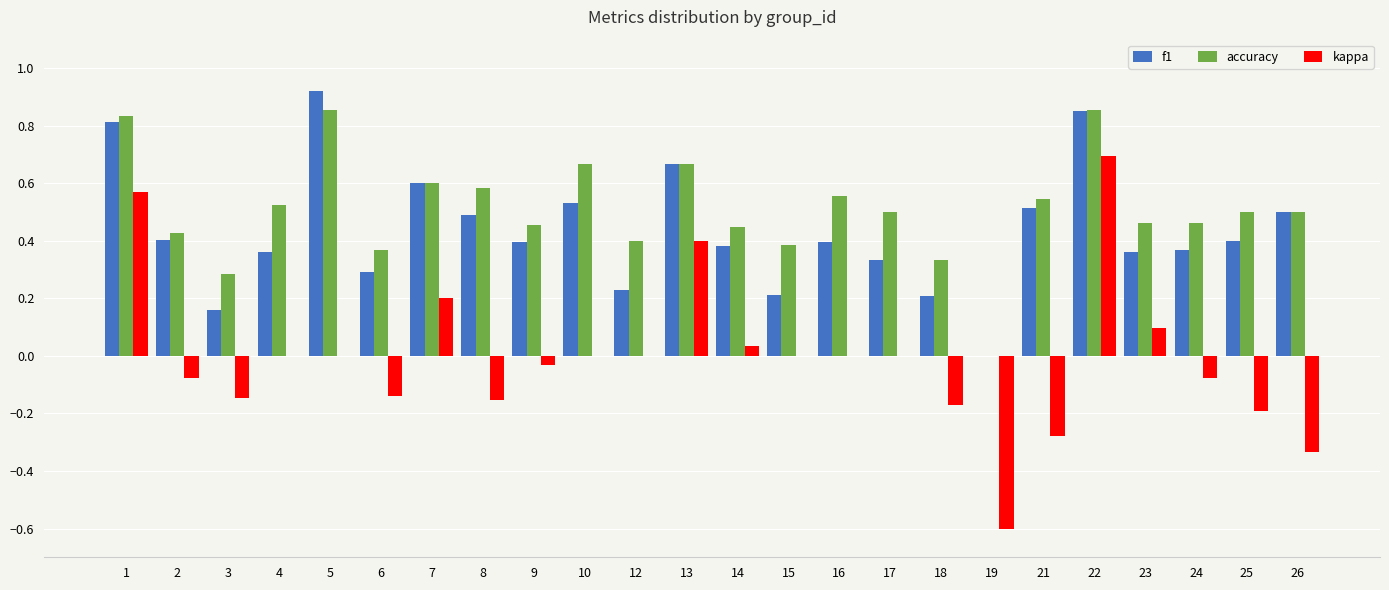

What is the sum of all accuracy values?

12.2